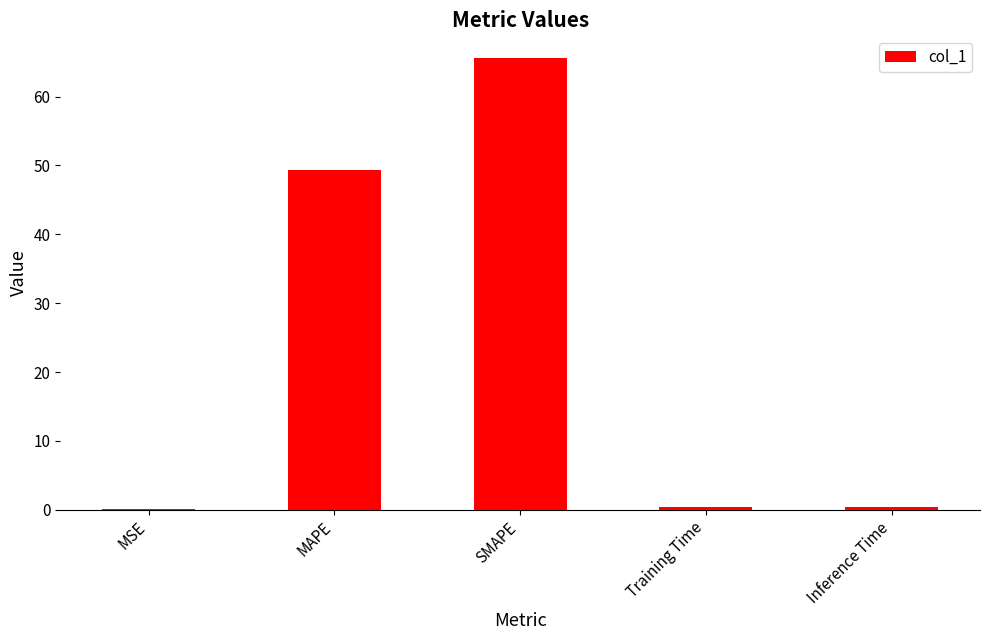

Are the bars horizontal?

No